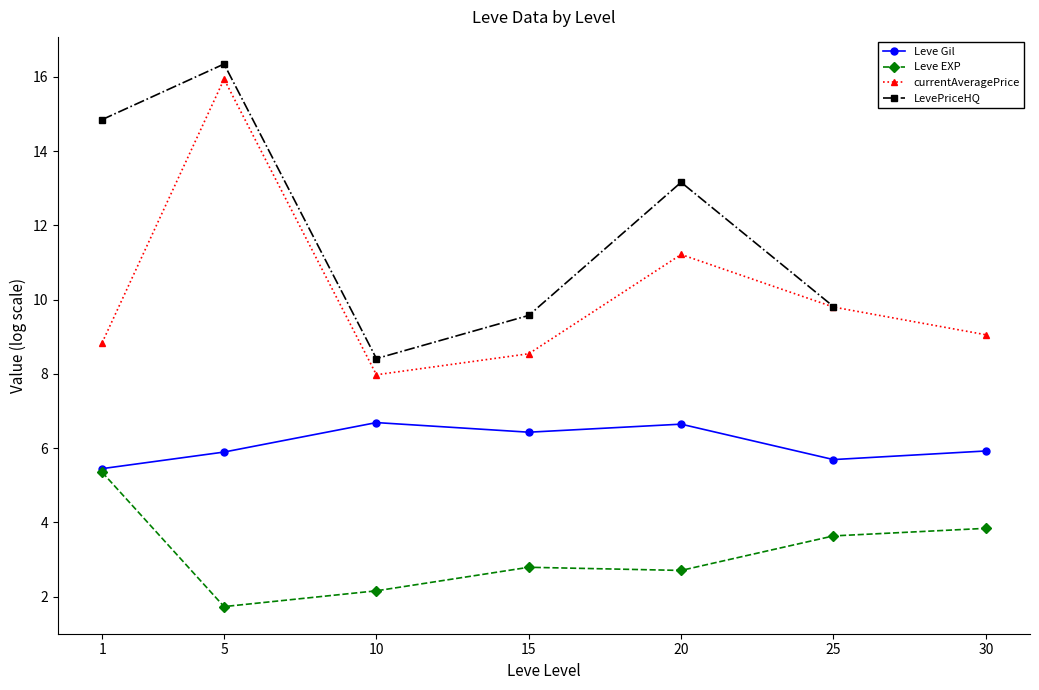

The value of Leve EXP at 25 is 6.0. True or false?

False